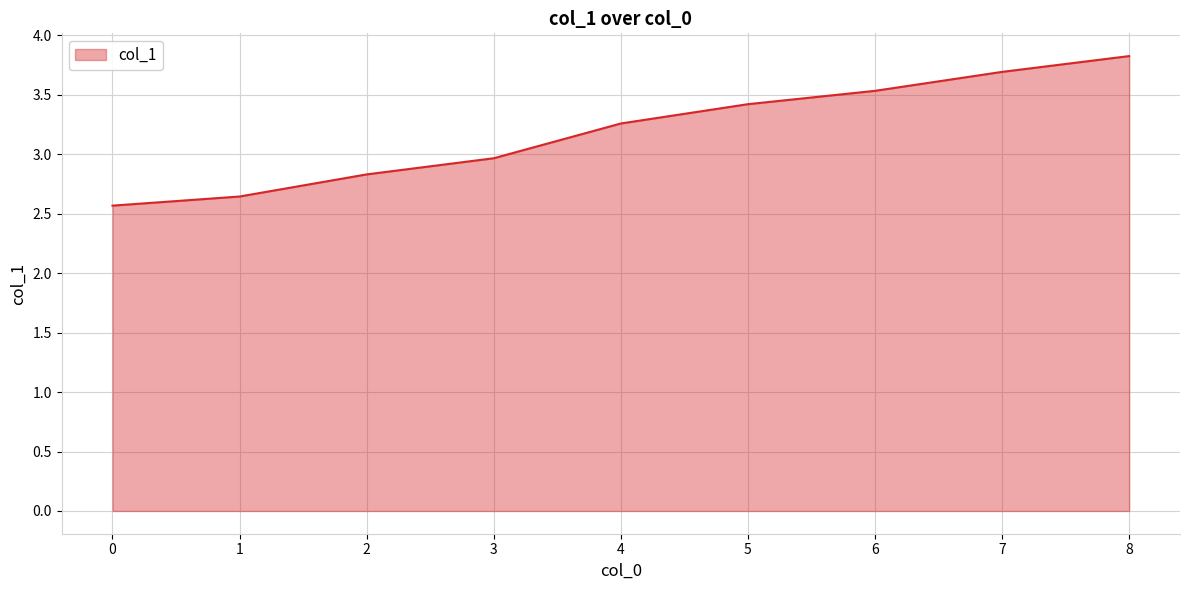

The chart shows a value of 1.7 at 7. True or false?

False